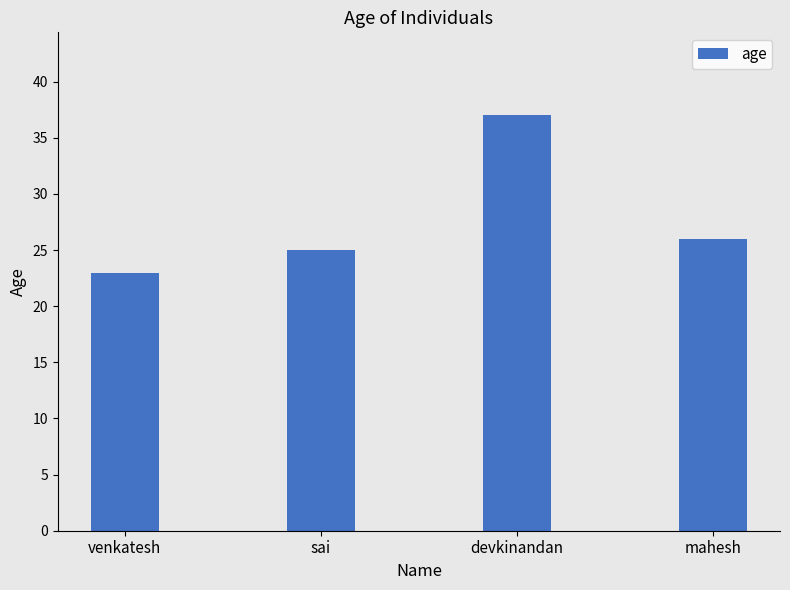

Count the number of data series in this chart.

1